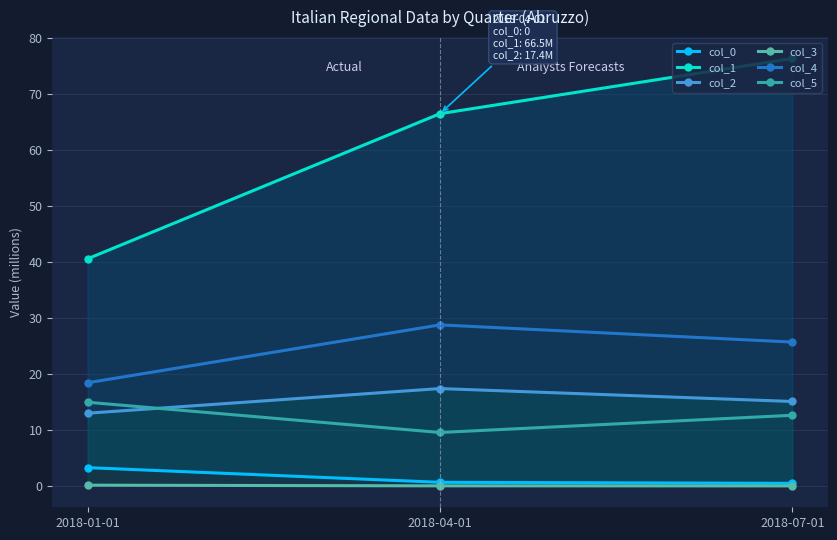

What is the maximum value shown in the chart?

76.4